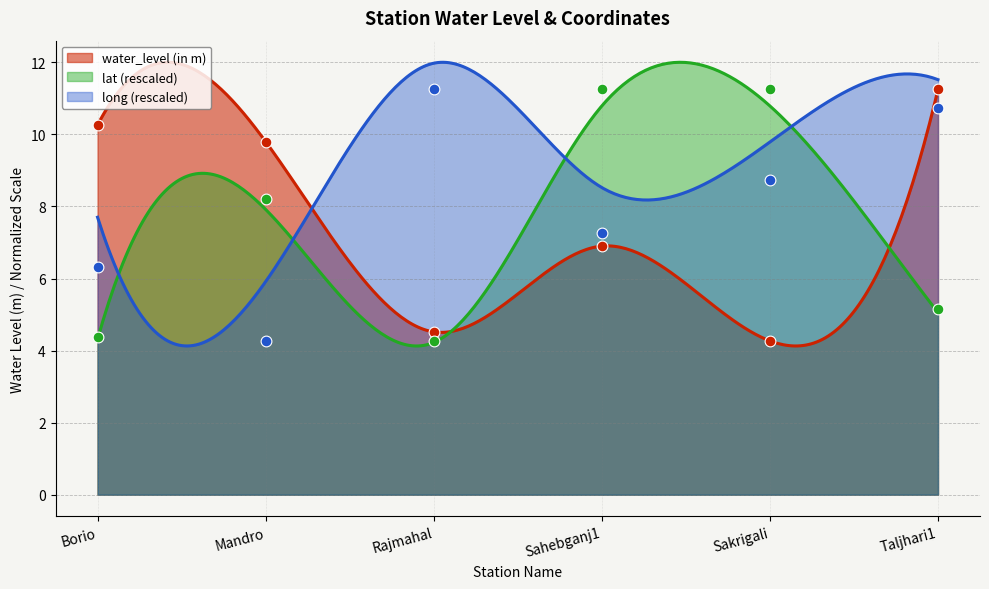

Which series has the largest total across all categories?

long